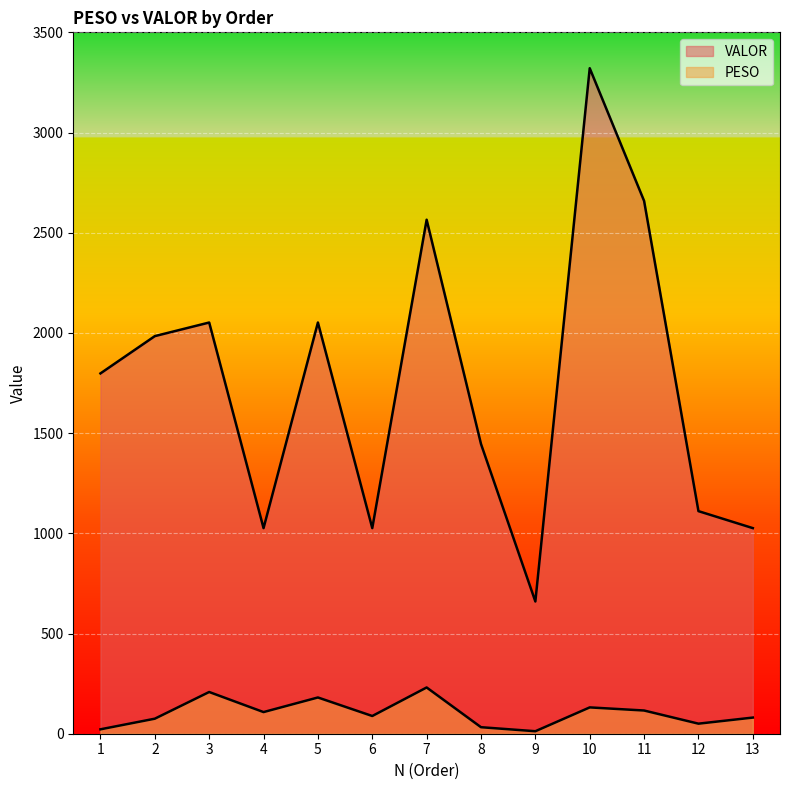

Reading right to left, list all the values displayed in this chart.

PESO: 80.6	50.2	115.8	131.4	12.5	32.5	230.8	88.4	180.8	108.0	208.2	75.0	22.0
VALOR: 1026.0	1110.7	2658.8	3320.9	659.9	1445.7	2564.9	1026.0	2051.9	1026.0	2051.9	1984.1	1798.0